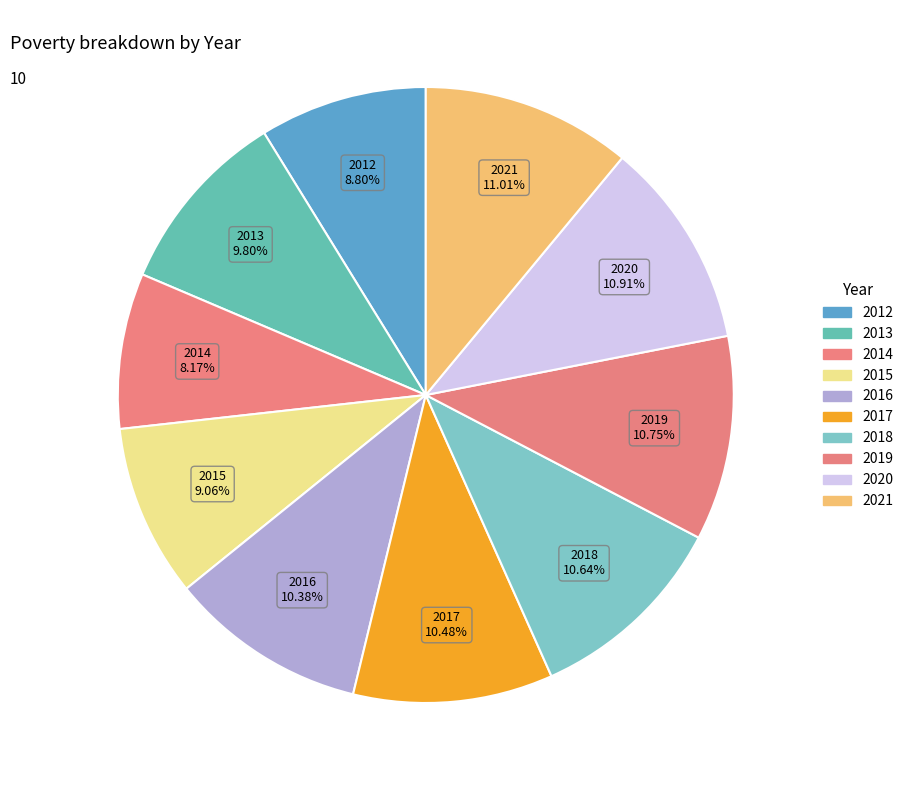

Approximately how many times larger is the value at 2014 compared to 2013?

0.8